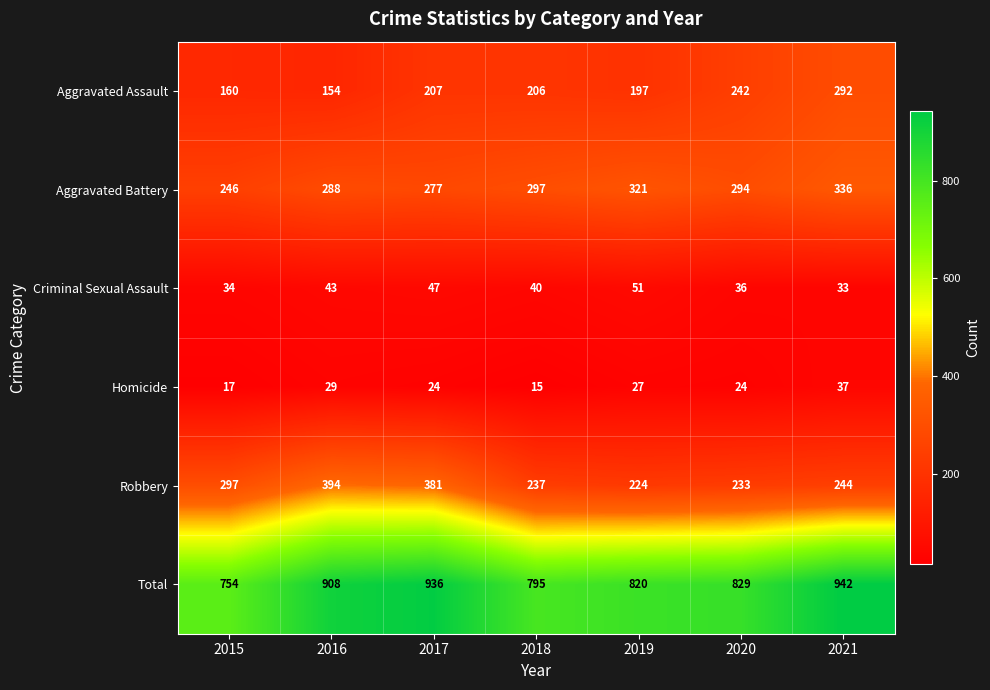

Which series has the largest total across all categories?

Total